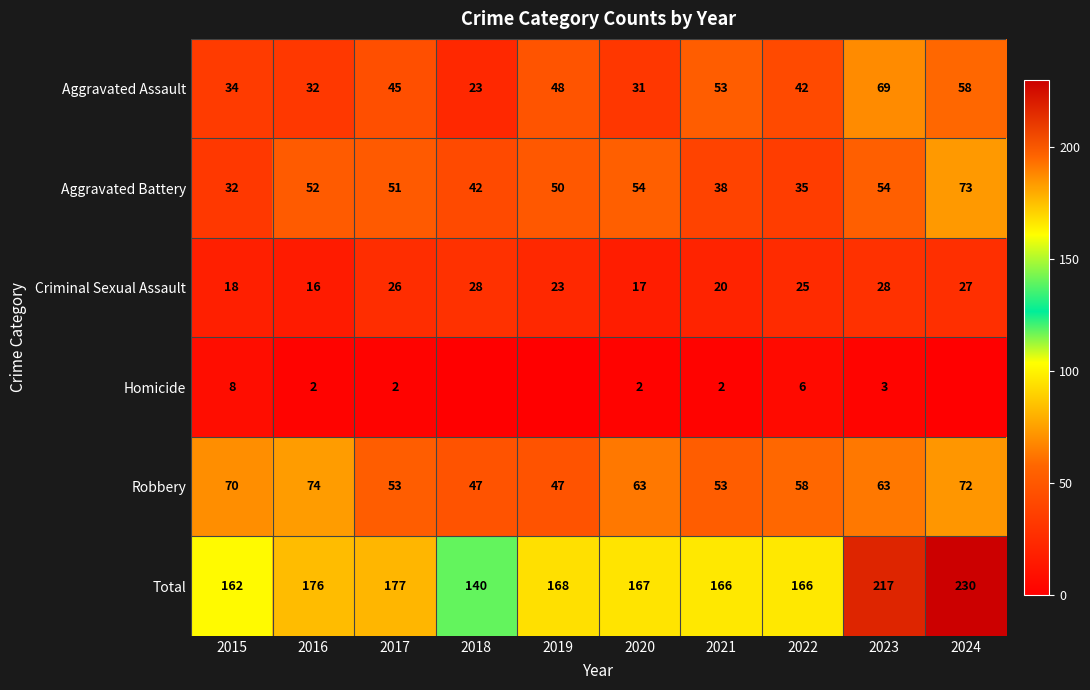

What is the approximate value of Total at 2022, to the nearest 10?

170